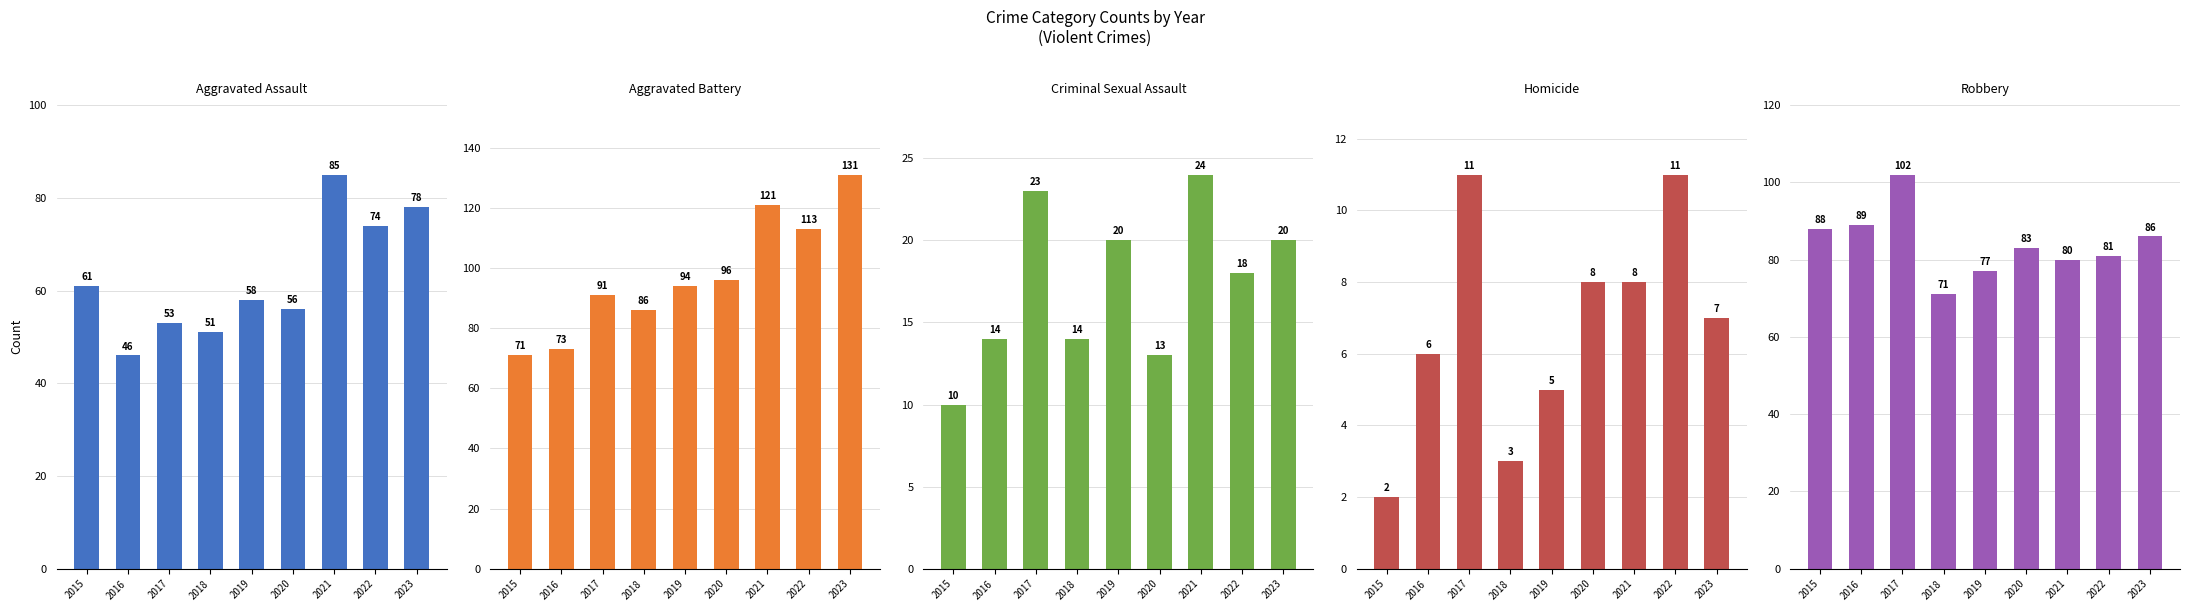

The Homicide series shows 8 at 2020. True or false?

True